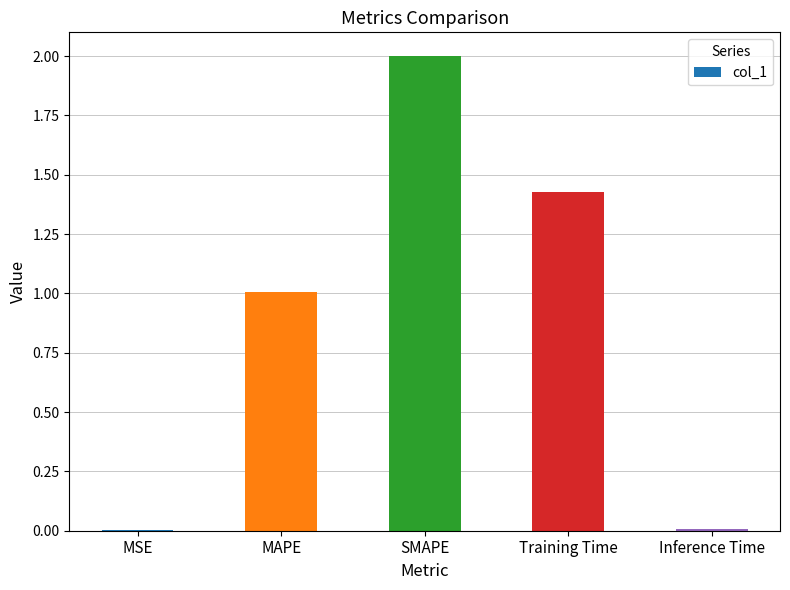

Is it true that the value at SMAPE is 1.3?

False